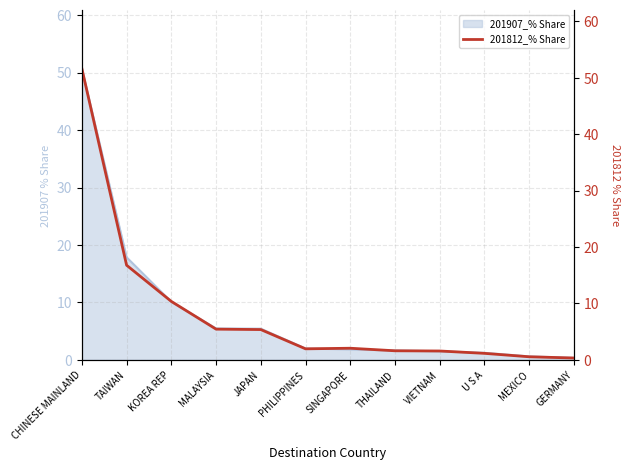

Which category has the highest value across all series?

CHINESE MAINLAND